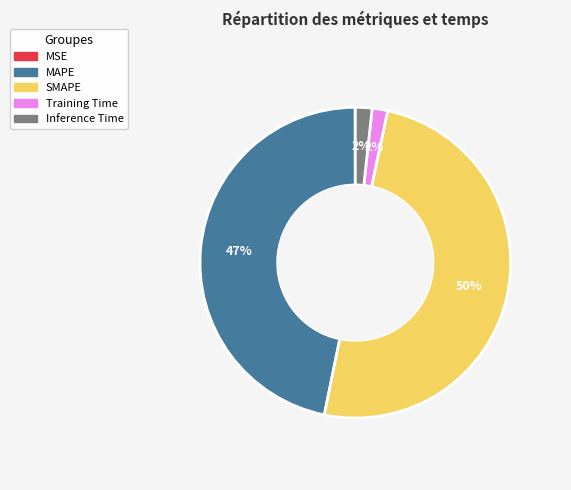

Does MAPE account for over 50% of the chart?

No